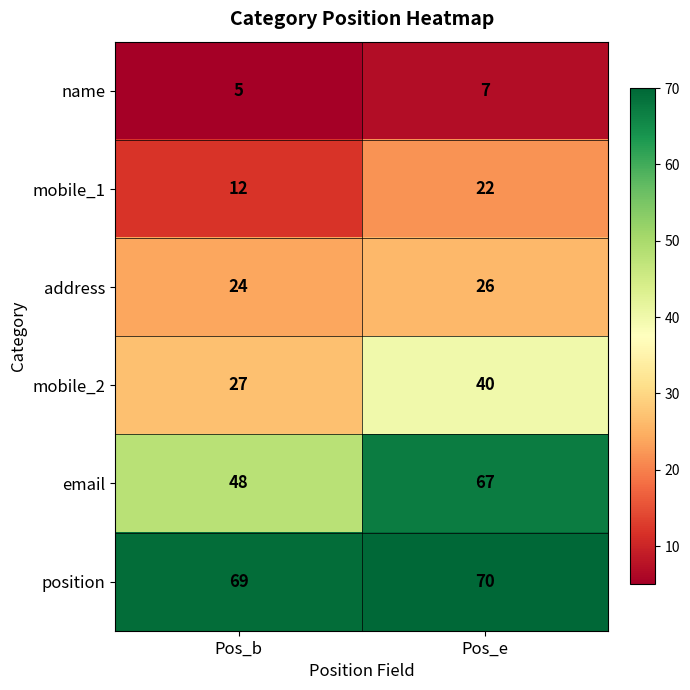

What is the sum of the mobile_1 values at Pos_e and Pos_b?

34